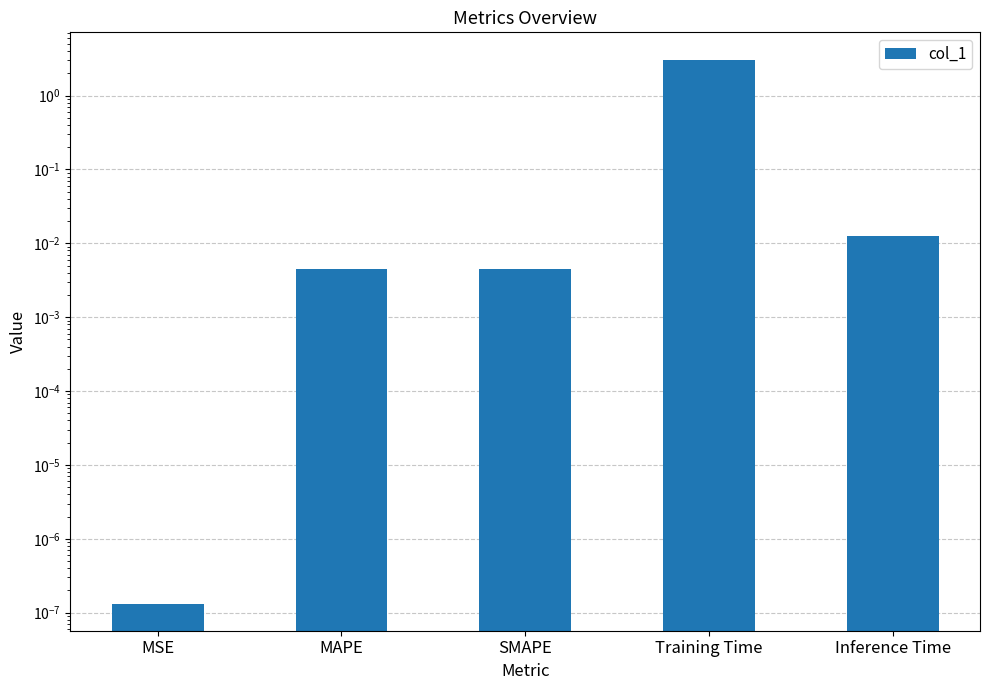

What position from the right is MAPE?

4